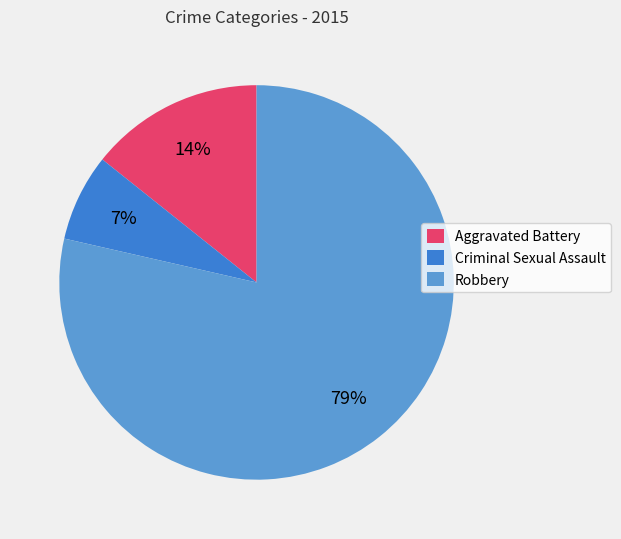

To the nearest percent, what percentage of the pie is Criminal Sexual Assault?

7%